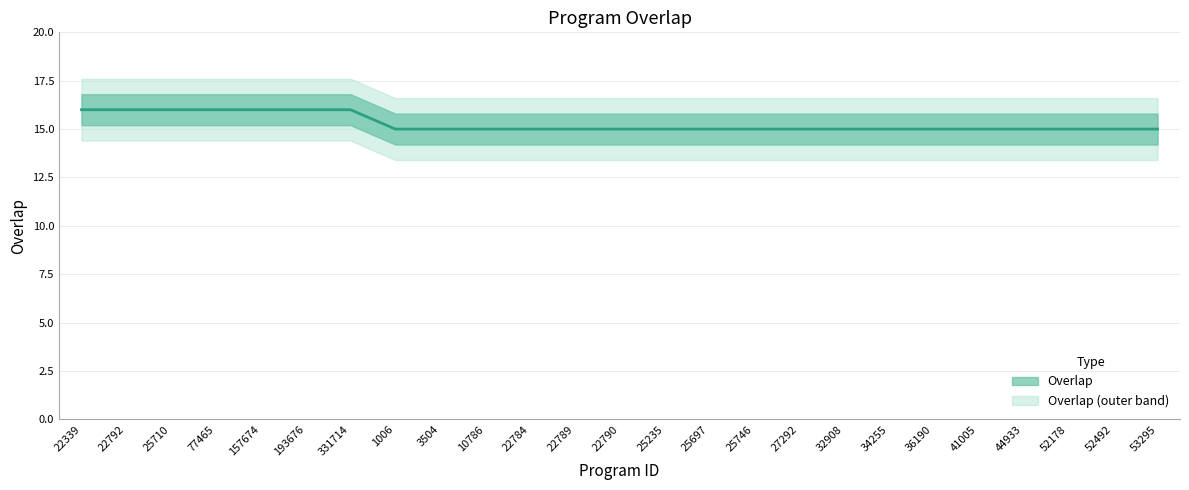

Reading left to right, list all the values displayed in this chart.

16	16	16	16	16	16	16	15	15	15	15	15	15	15	15	15	15	15	15	15	15	15	15	15	15